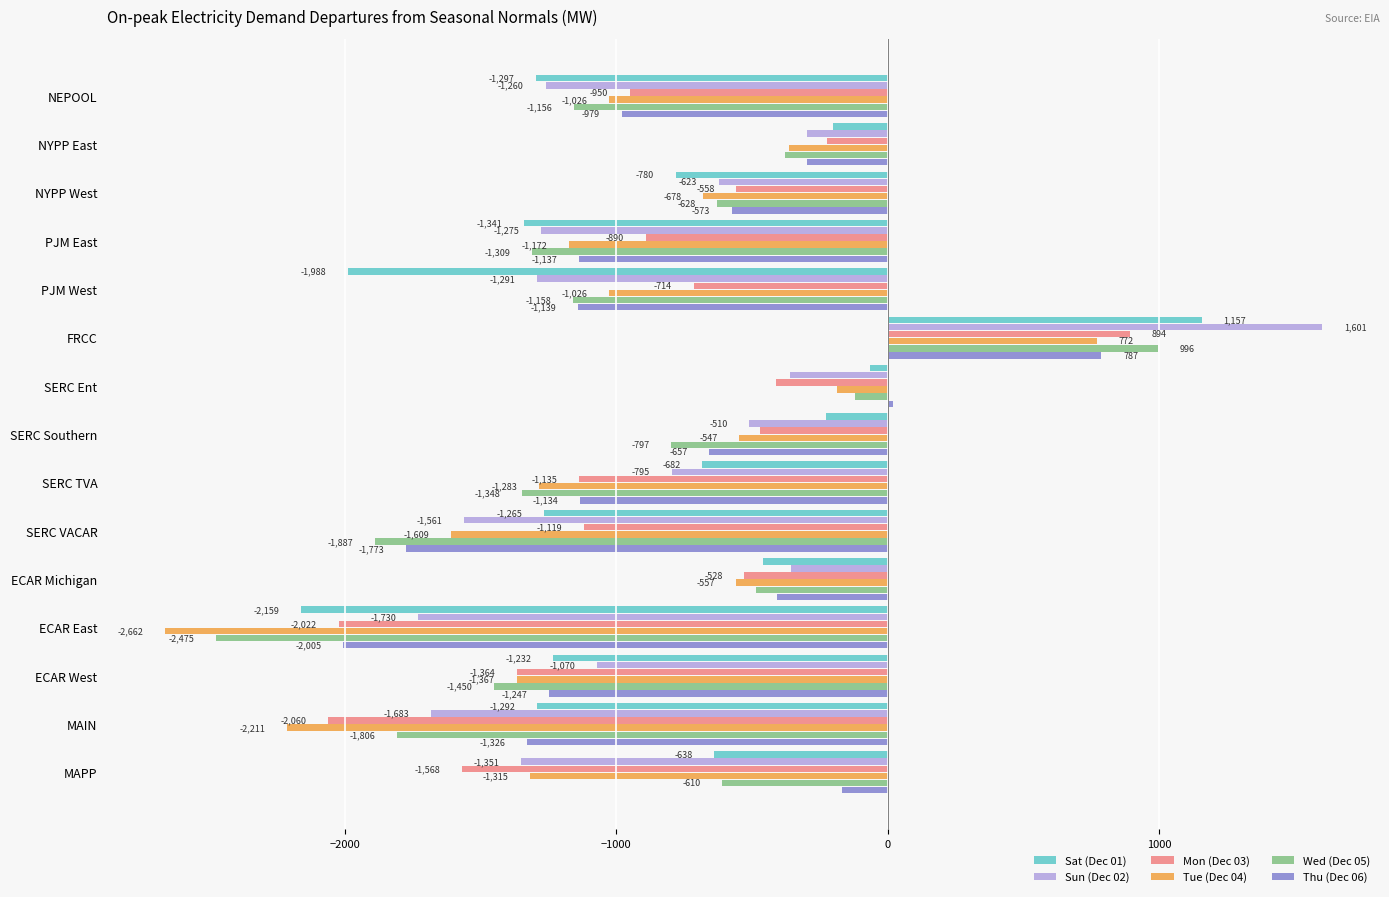

How many positive values does the Sun (Dec 02) series have?

1